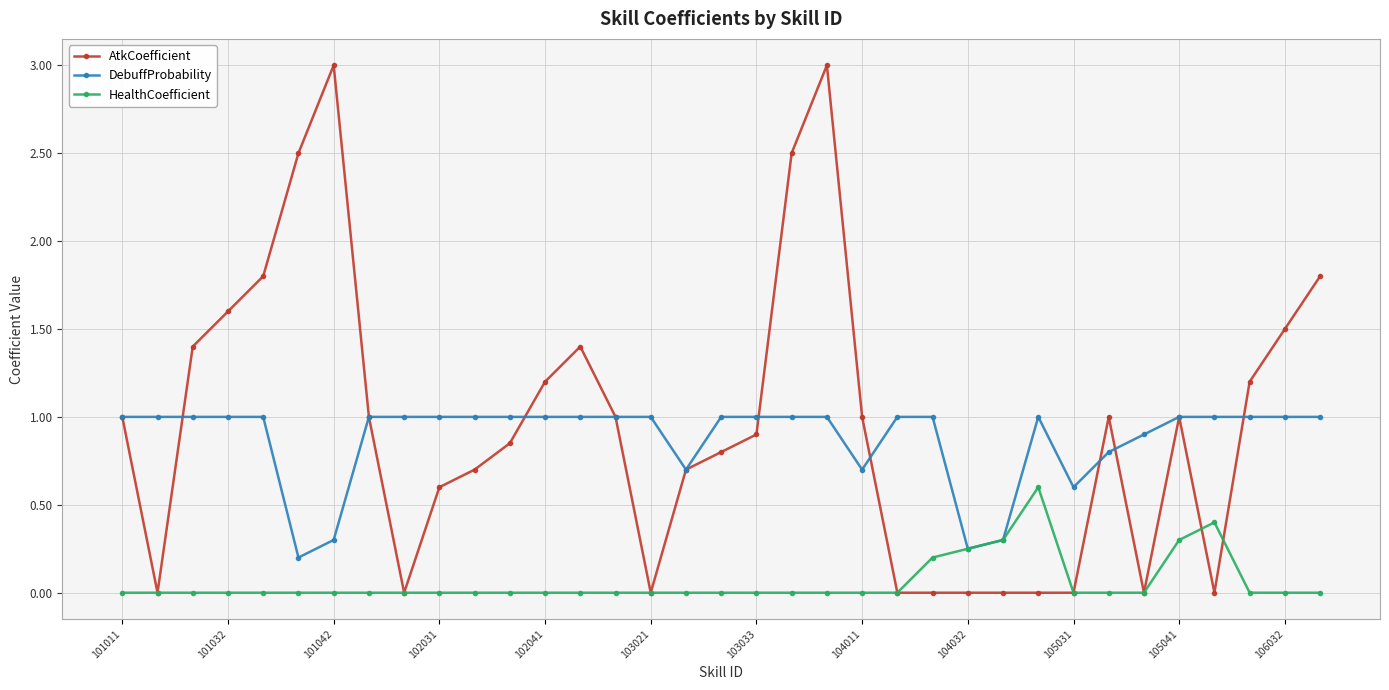

True or false: HealthCoefficient has more than 1 points higher than both neighbors.

True